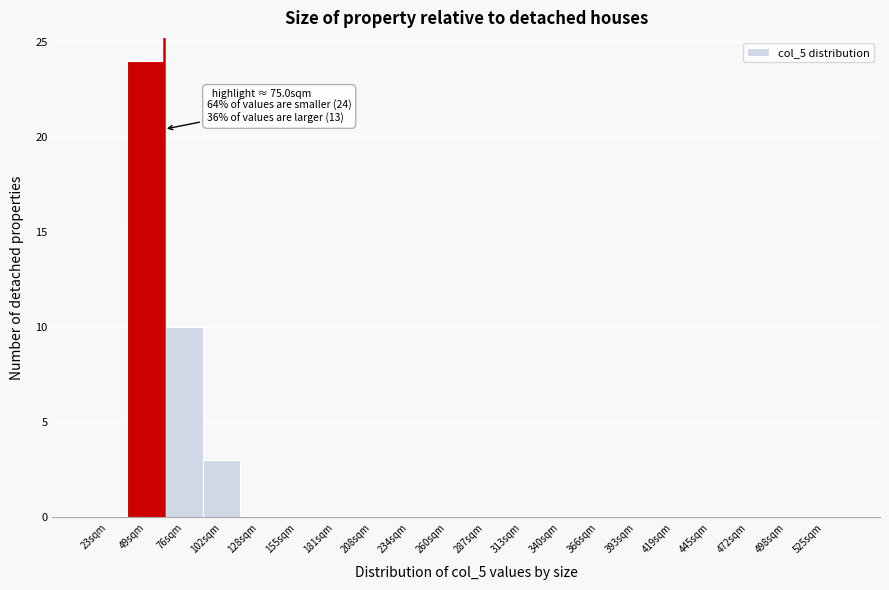

Reading left to right, transcribe all the data shown in this chart.

23sqm=0	49sqm=24	76sqm=10	102sqm=3	128sqm=0	155sqm=0	181sqm=0	208sqm=0	234sqm=0	260sqm=0	287sqm=0	313sqm=0	340sqm=0	366sqm=0	393sqm=0	419sqm=0	445sqm=0	472sqm=0	498sqm=0	525sqm=0